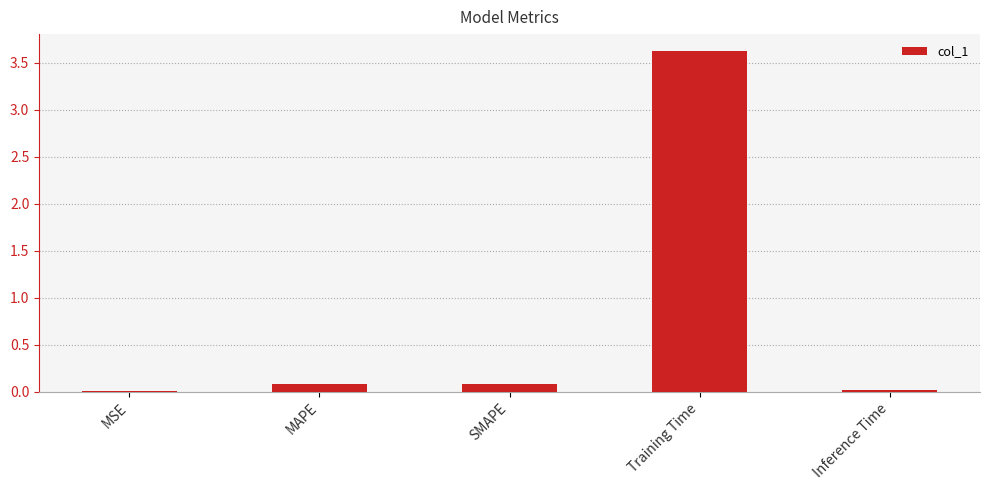

The value at MAPE is 0.1. True or false?

True